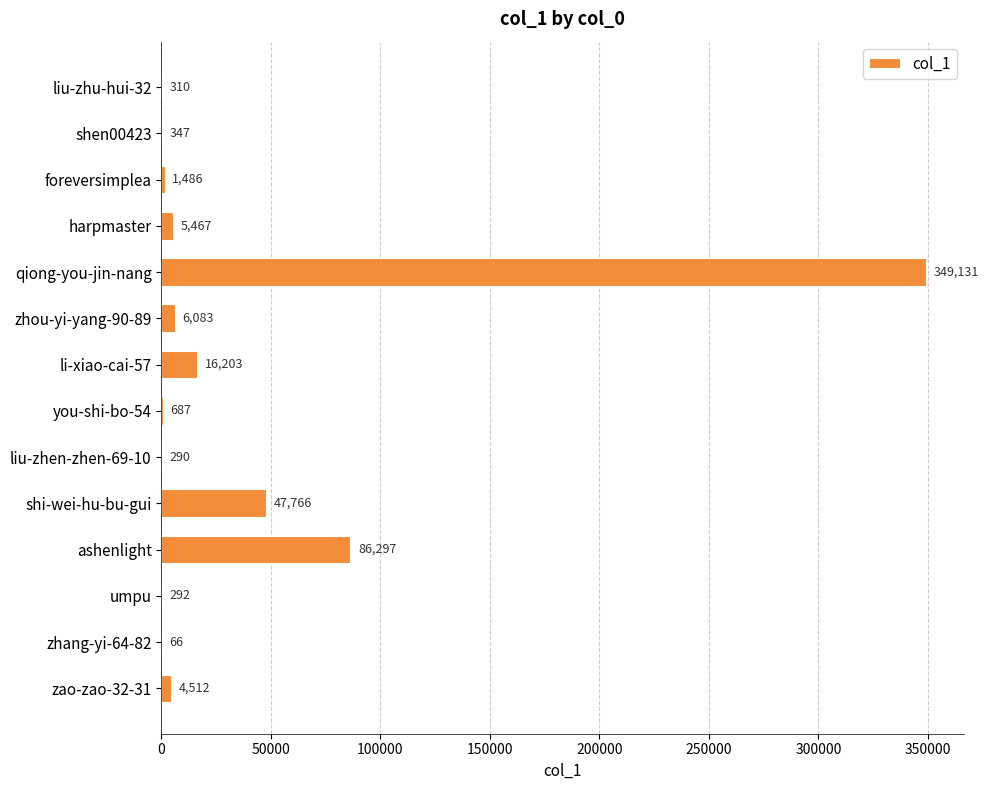

What is the sum of all values?

518937